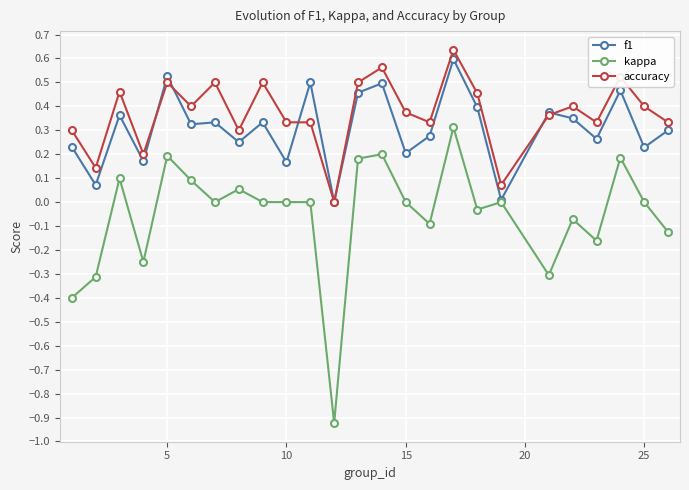

True or false: kappa and accuracy cross at least once.

False